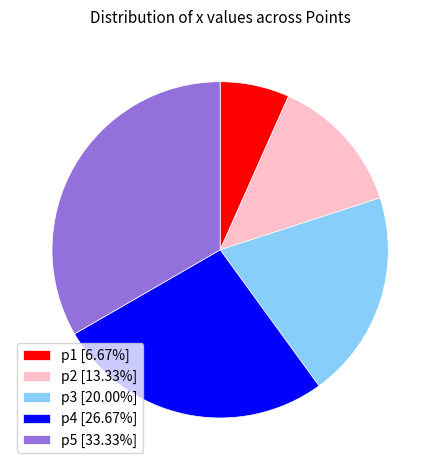

Is the sum of p5 [33.33%] and p4 [26.67%] greater than half?

Yes